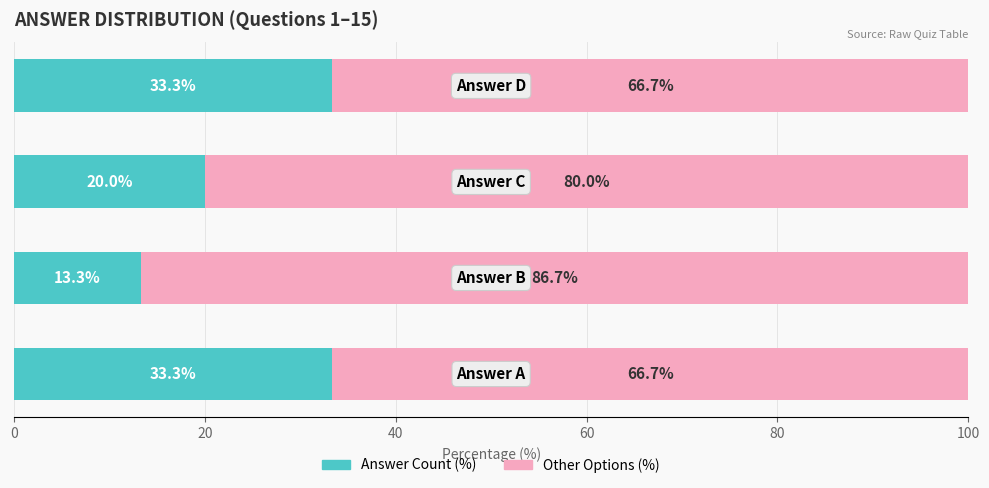

What is the lowest value of the Answer Count (%) series?

13.3